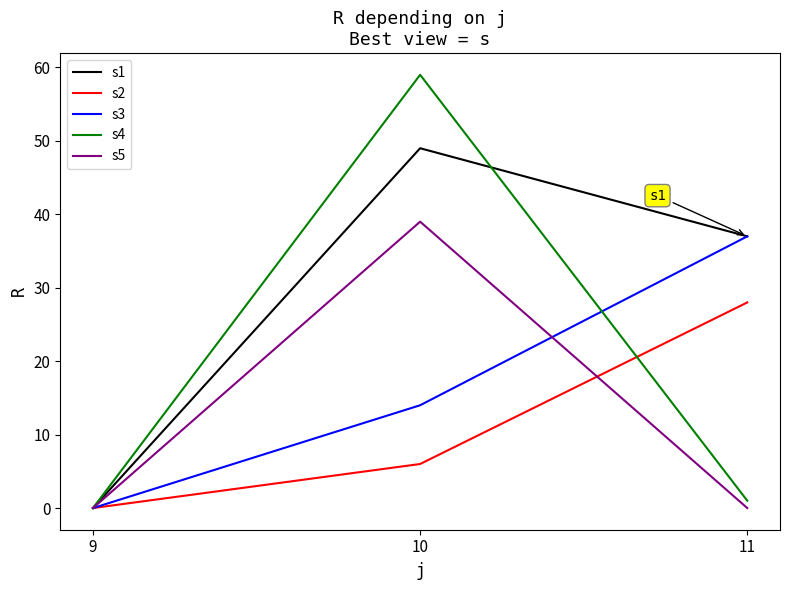

What is the total value across all series at 10?

167